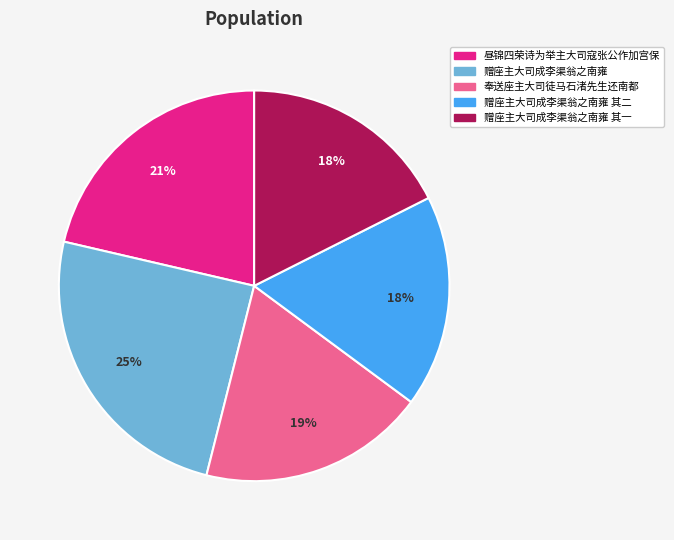

Which category has the biggest portion of the pie?

赠座主大司成李渠翁之南雍